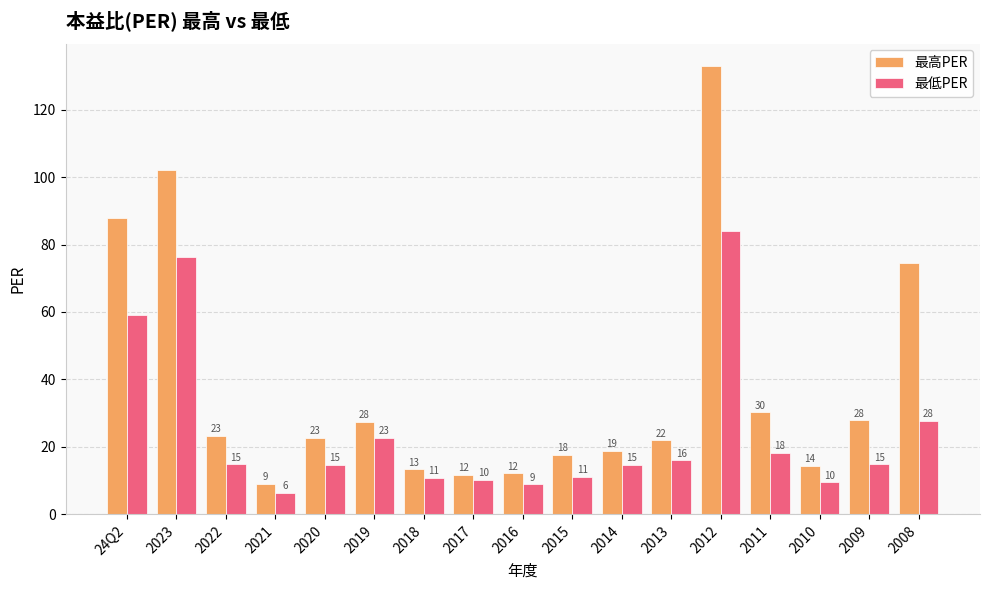

How many bars are there in each group?

2